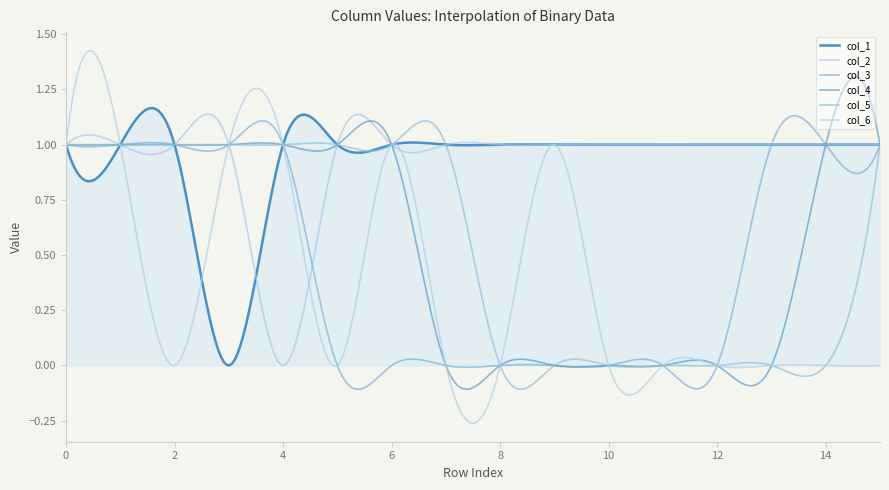

Reading right to left, list all the values displayed in this chart.

col_1: 15=1	14=1	13=1	12=1	11=1	10=1	9=1	8=1	7=1	6=1	5=1	4=1	3=0	2=1	1=1	0=1
col_2: 15=1	14=1	13=1	12=1	11=1	10=1	9=1	8=1	7=1	6=1	5=1	4=0	3=1	2=1	1=1	0=1
col_3: 15=1	14=1	13=1	12=0	11=0	10=0	9=0	8=0	7=0	6=0	5=0	4=1	3=1	2=1	1=1	0=1
col_4: 15=1	14=1	13=0	12=0	11=0	10=0	9=0	8=0	7=0	6=1	5=1	4=1	3=1	2=1	1=1	0=1
col_5: 15=1	14=0	13=0	12=0	11=0	10=0	9=0	8=0	7=1	6=1	5=1	4=1	3=1	2=1	1=1	0=1
col_6: 15=0	14=0	13=0	12=0	11=0	10=0	9=1	8=0	7=0	6=1	5=0	4=1	3=1	2=0	1=1	0=1